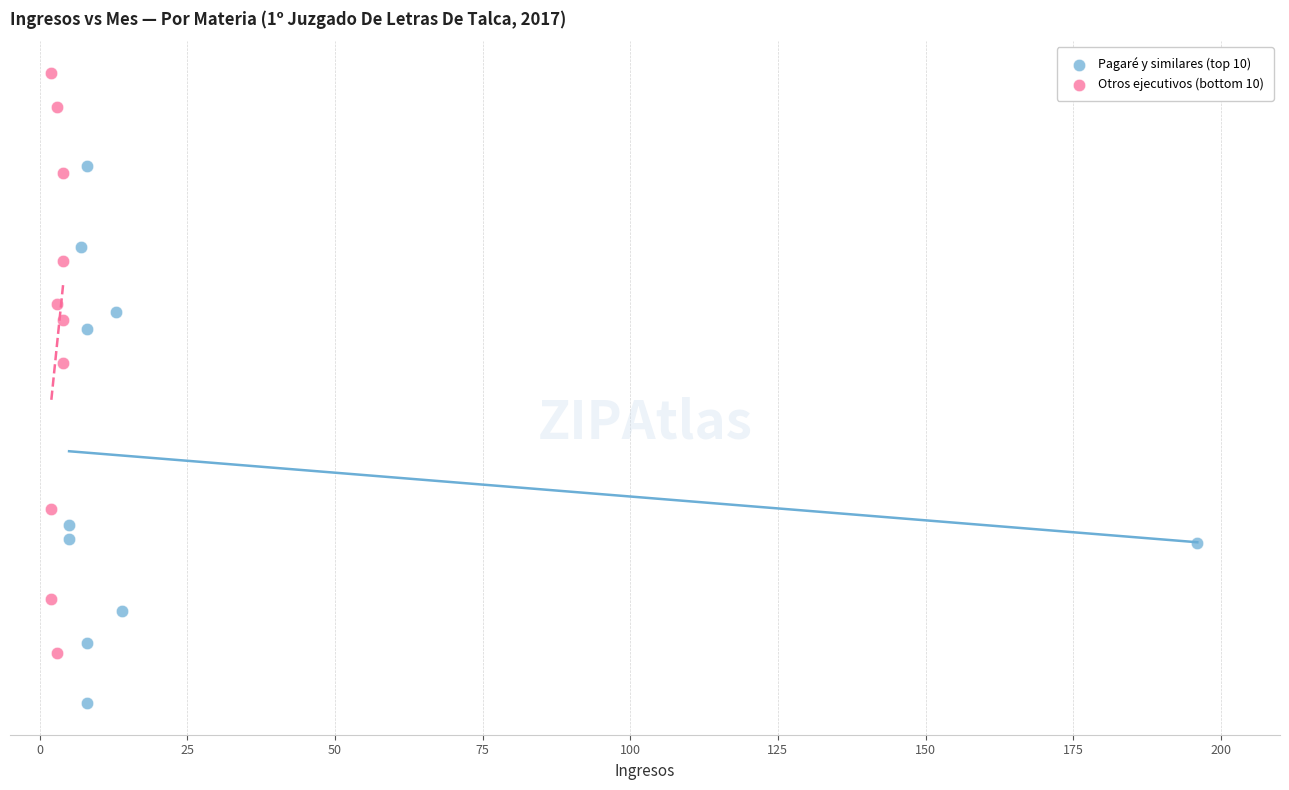

What are all the series names shown in the legend?

Pagaré y similares (top 10), Otros ejecutivos (bottom 10)